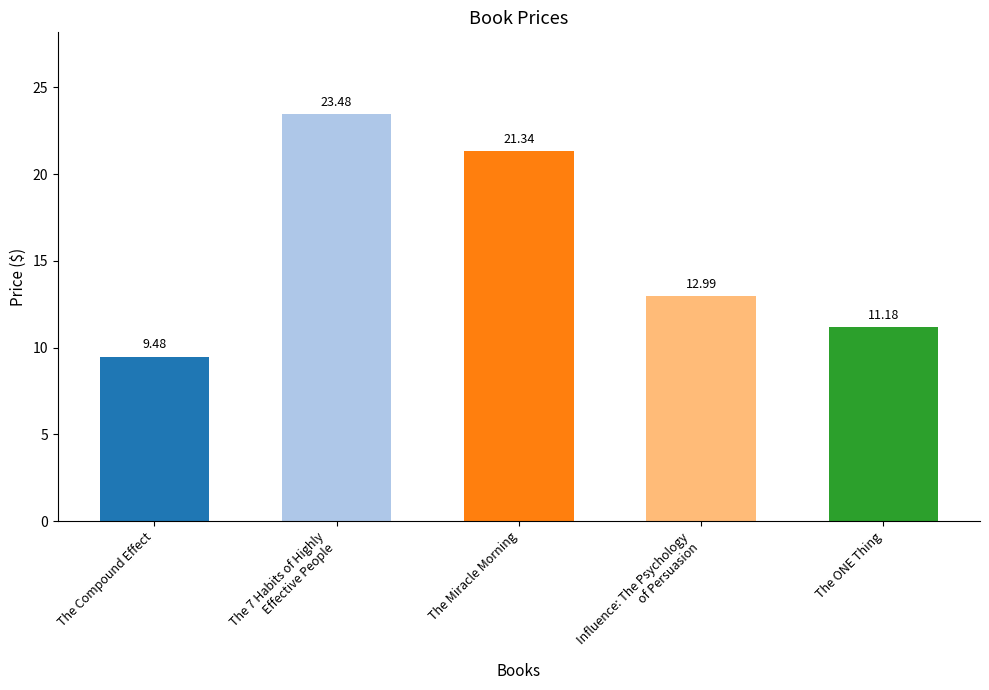

Which label corresponds to the largest value in the chart?

The 7 Habits of Highly
Effective People